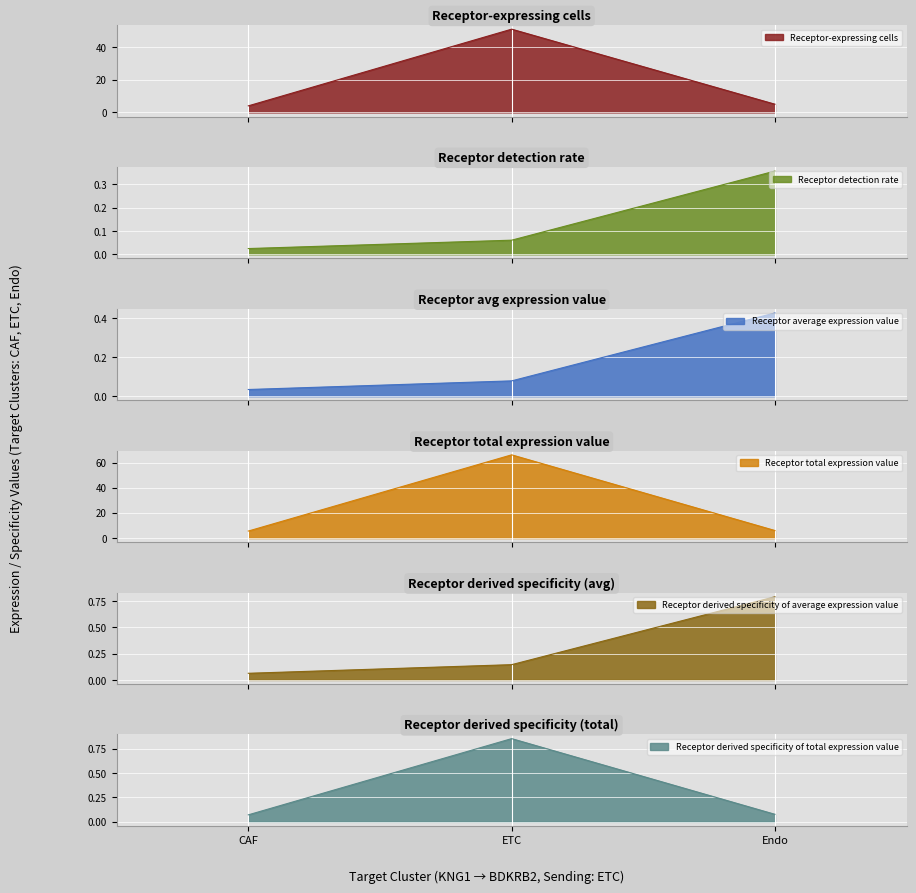

Between ETC and Endo, which series saw the biggest shift?

Receptor total expression value